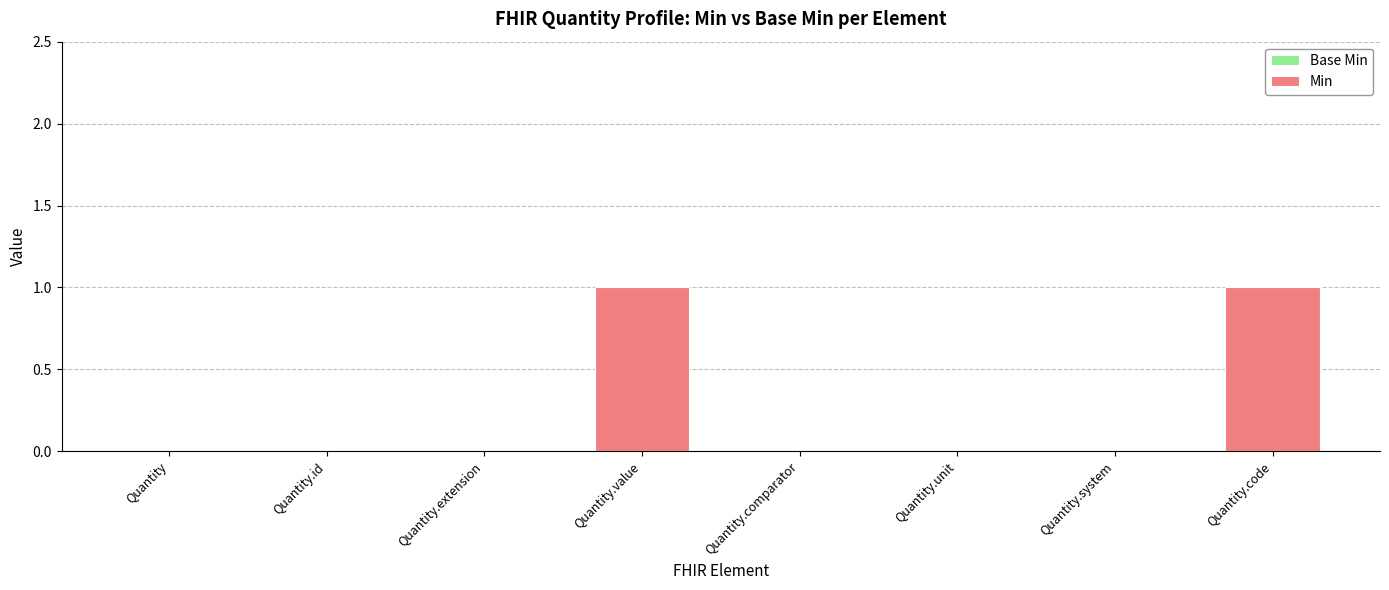

What is the change in value from Quantity to Quantity.code?

+1